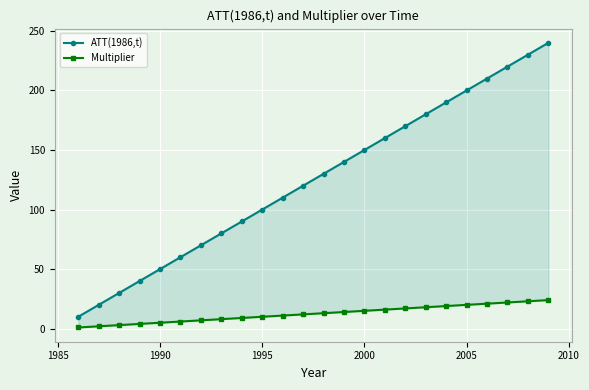

True or false: ATT(1986,t) has more than 2 interior local peaks.

False